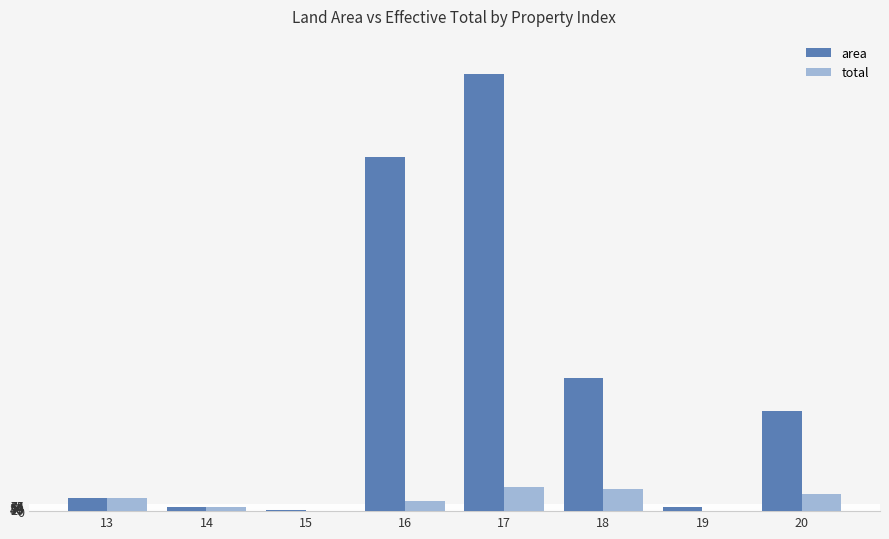

What is the greatest value displayed?

5700.5